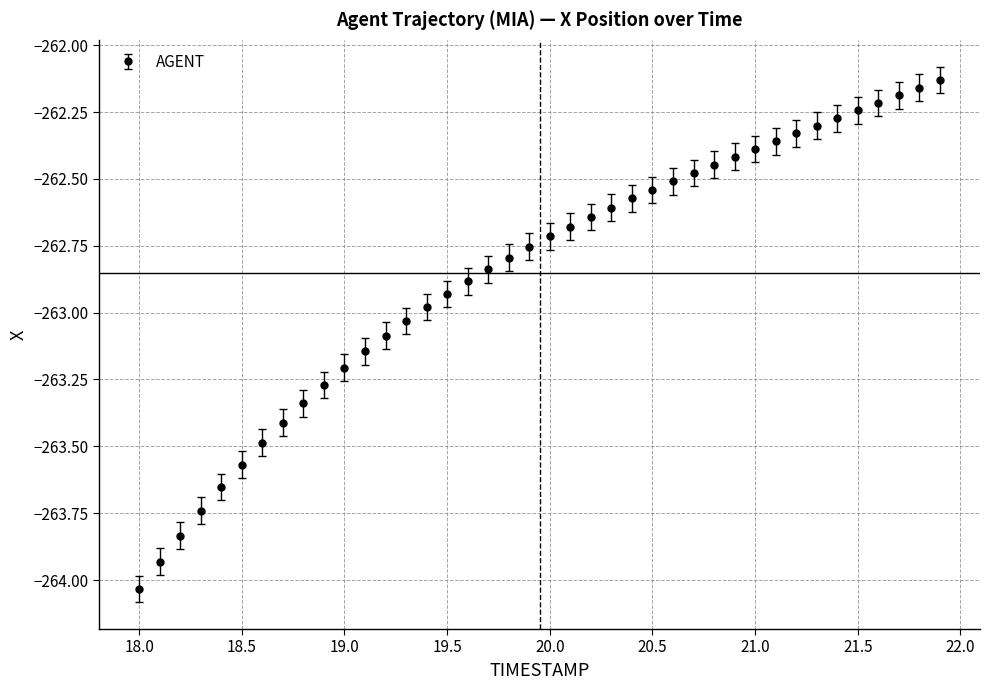

What is the value of the 8th point from the left?

-263.4